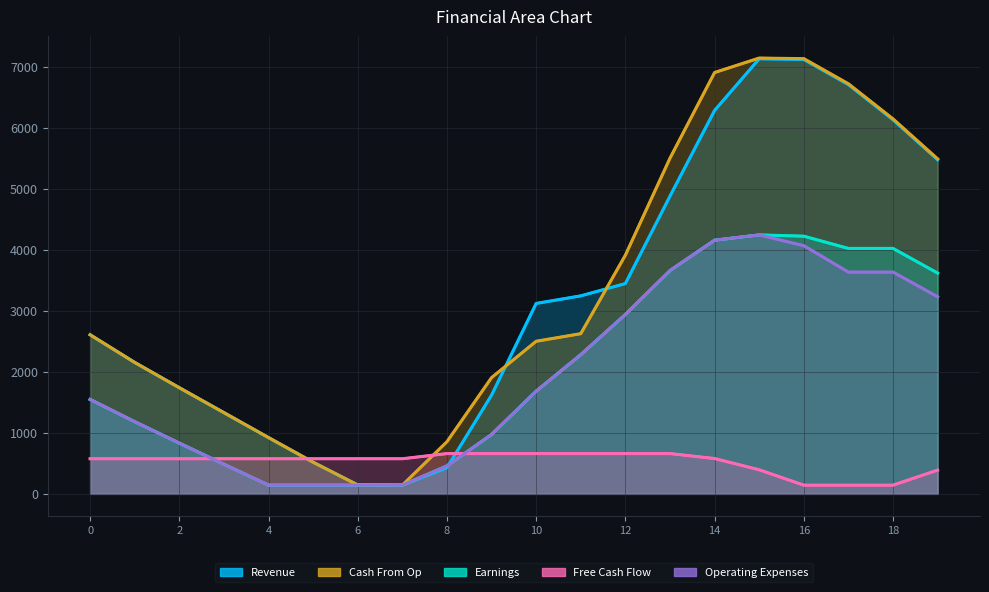

After their last crossing, which series has the higher values: Free Cash Flow or Cash From Op?

Cash From Op